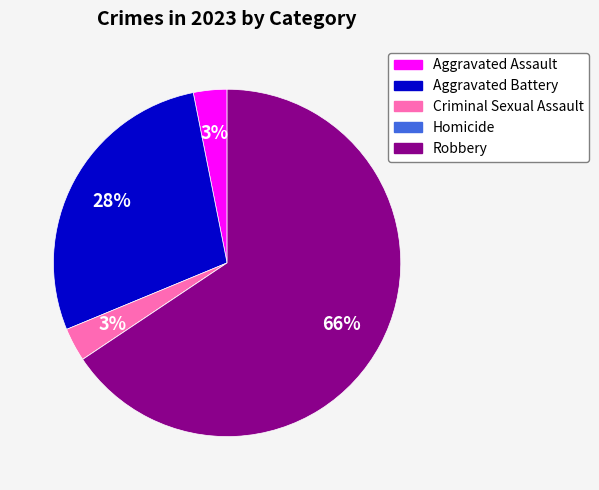

True or false: Aggravated Assault accounts for 13% of the total.

False